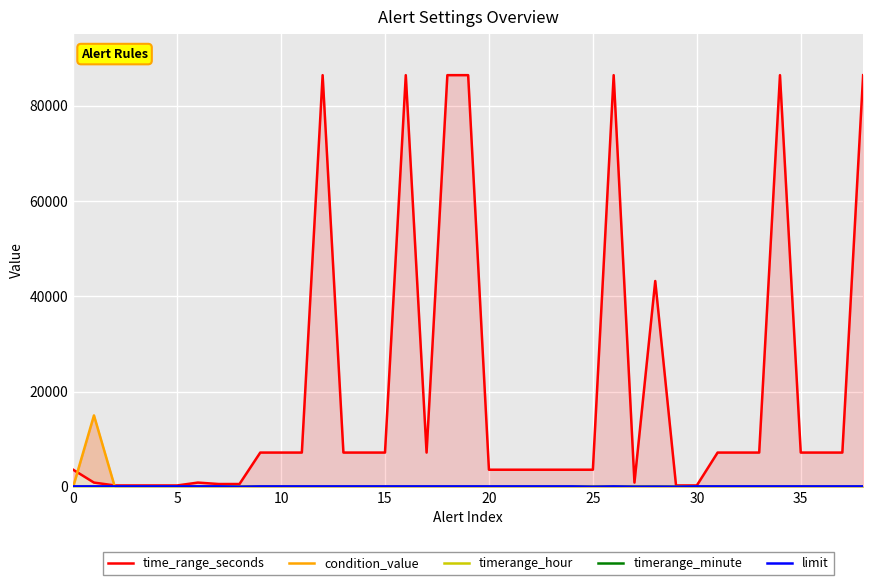

Is it true that condition_value equals 0 at 23?

True